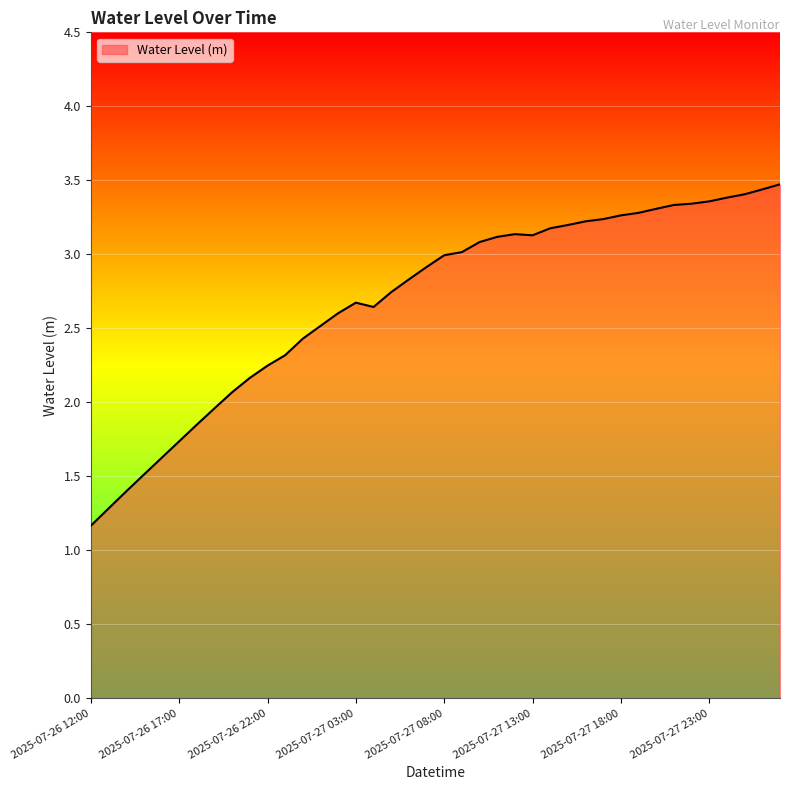

What is the average value?

2.7